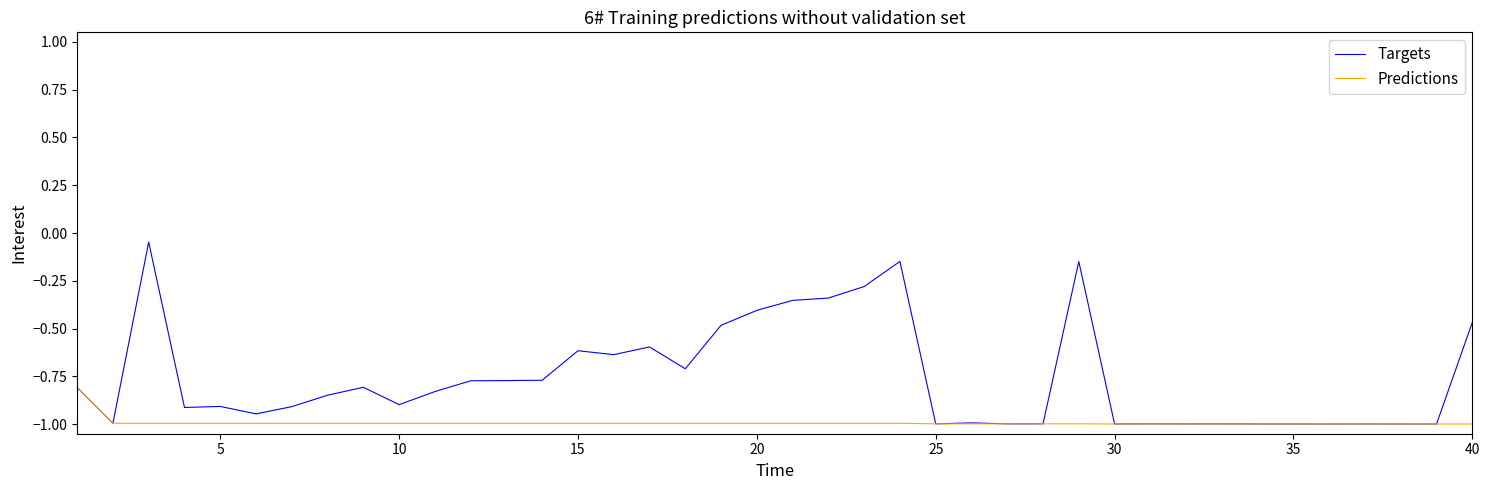

Rank the series by their maximum value, from highest to lowest.

Targets, Predictions